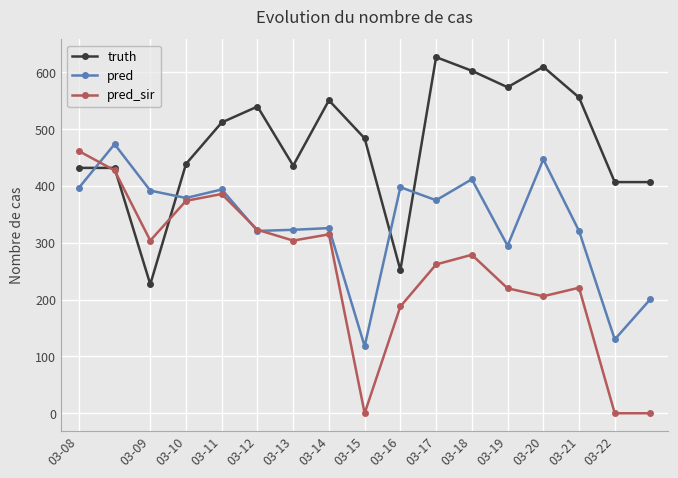

List the series in order of their overall mean, highest first.

truth, pred, pred_sir